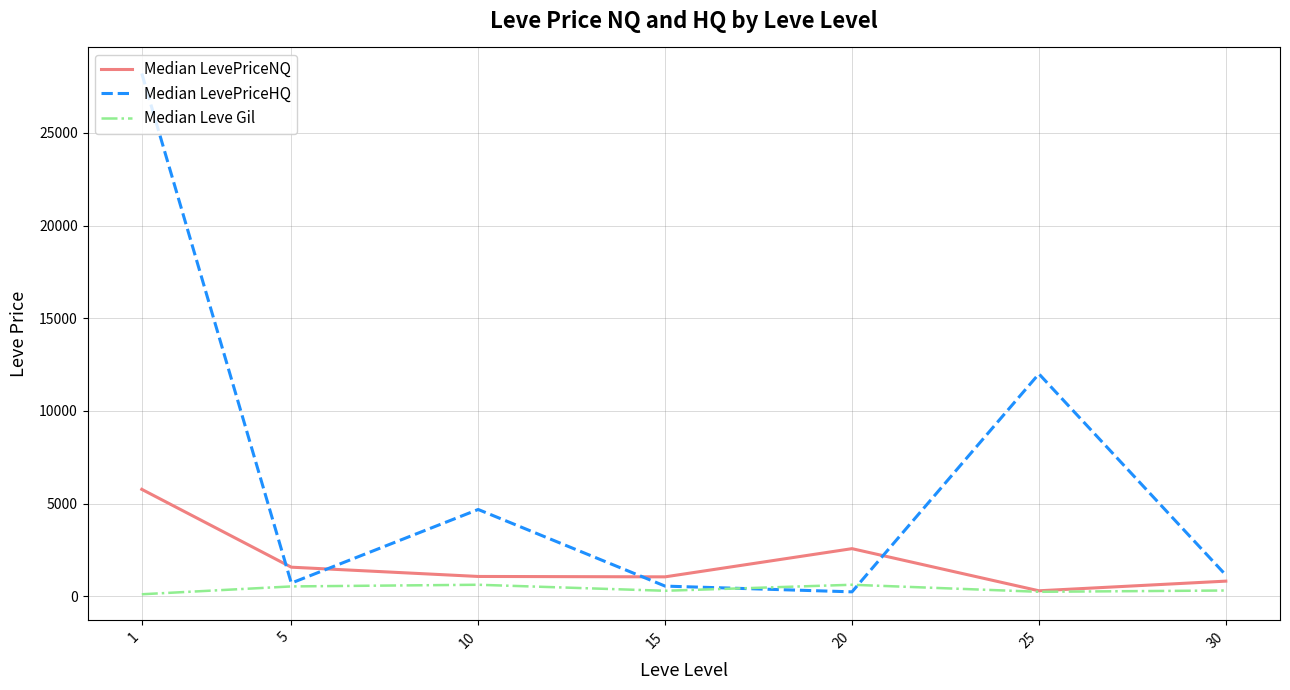

Which category has the highest value in the Median LevePriceNQ series?

1